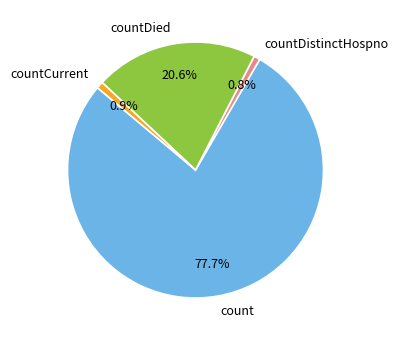

How much of the chart is everything except countDistinctHospno?

99.2%